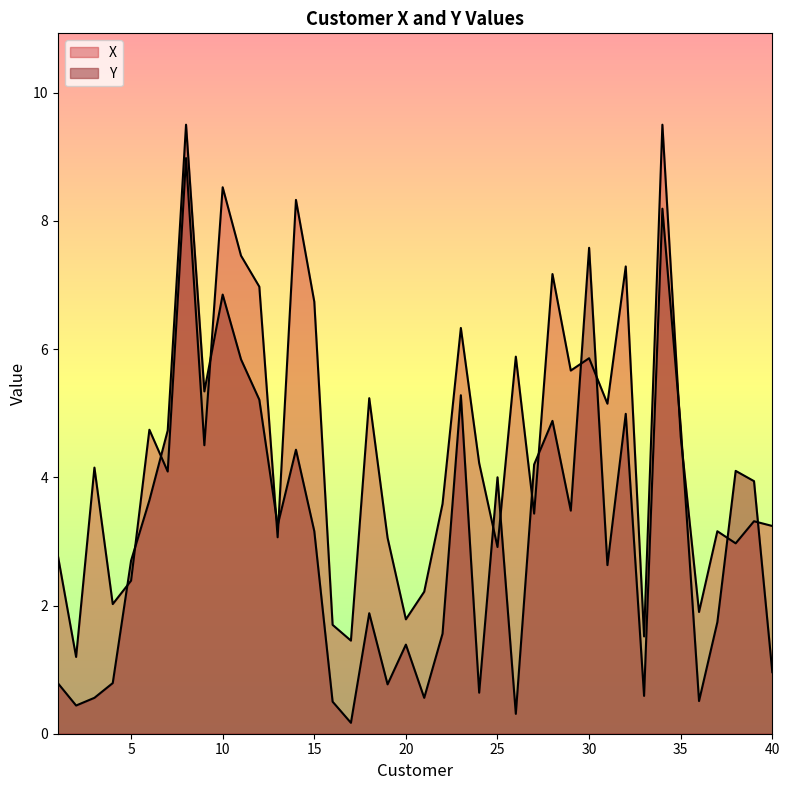

What is the value of the Y point at the 18th from the left?

1.9